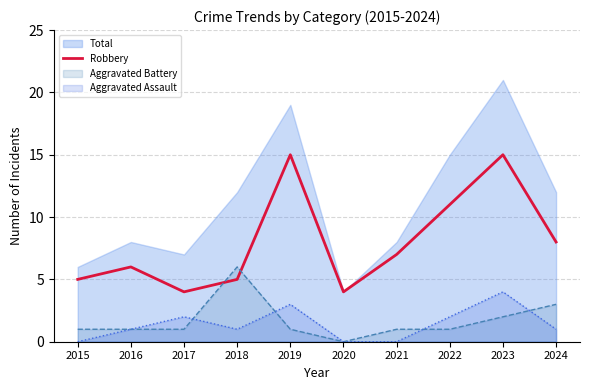

The value at 2016 is 2. True or false?

False